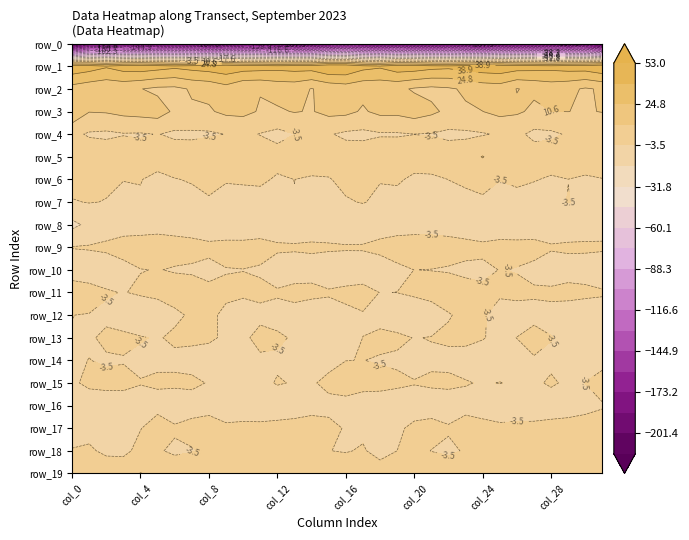

How many data points does each series have?

32